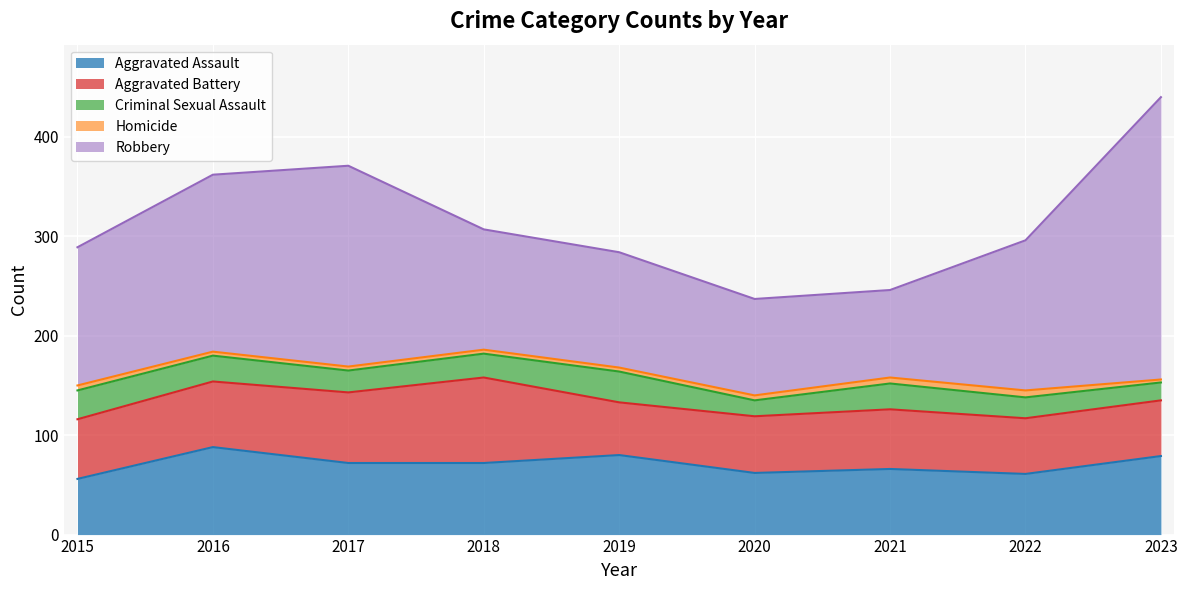

At which category does Aggravated Battery reach its first local peak?

2018